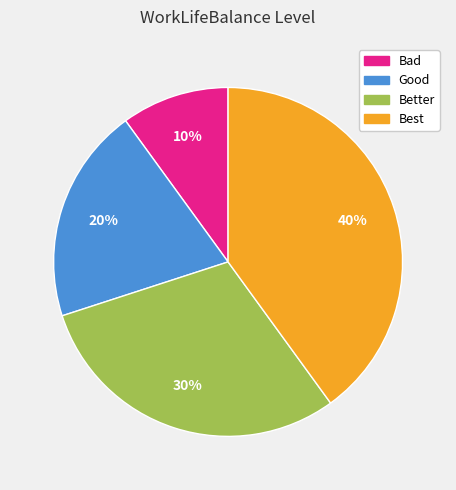

Do Good and Best together represent more than half of the pie?

Yes